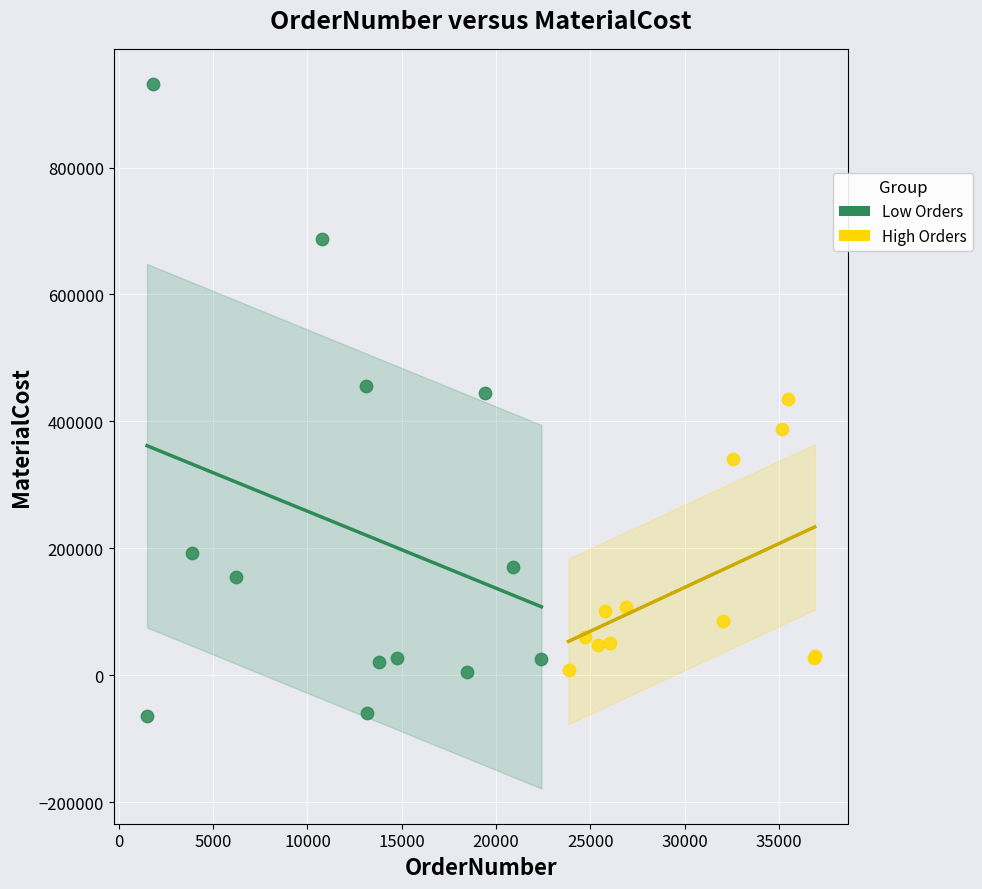

Which series contains the highest Y value?

Low Orders